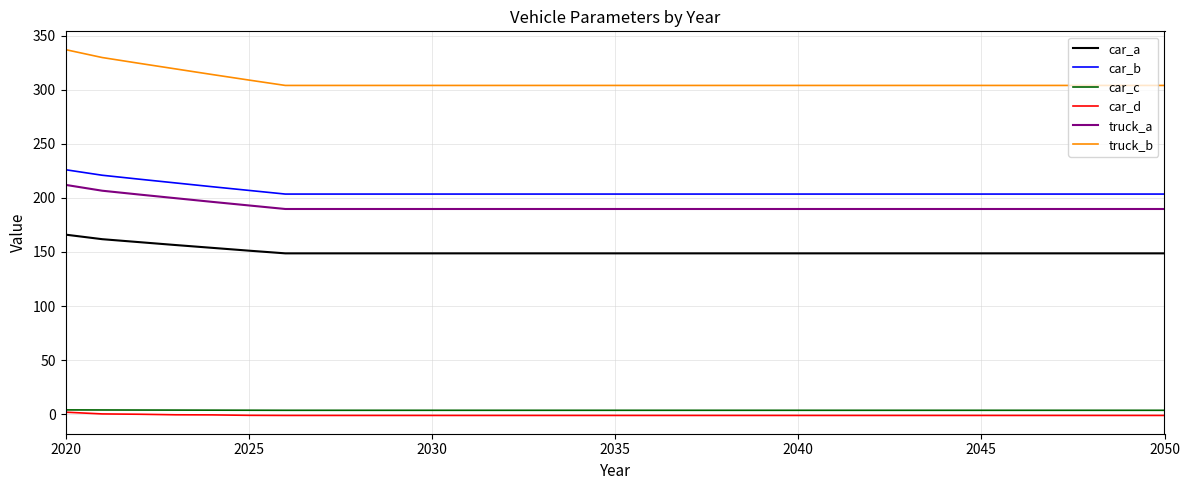

True or false: car_d and truck_a cross at least once.

False